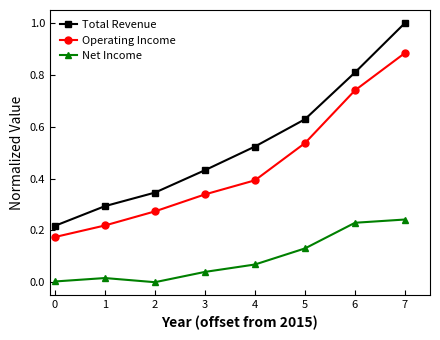

At 2, list the series in order from largest to smallest.

Total Revenue, Operating Income, Net Income